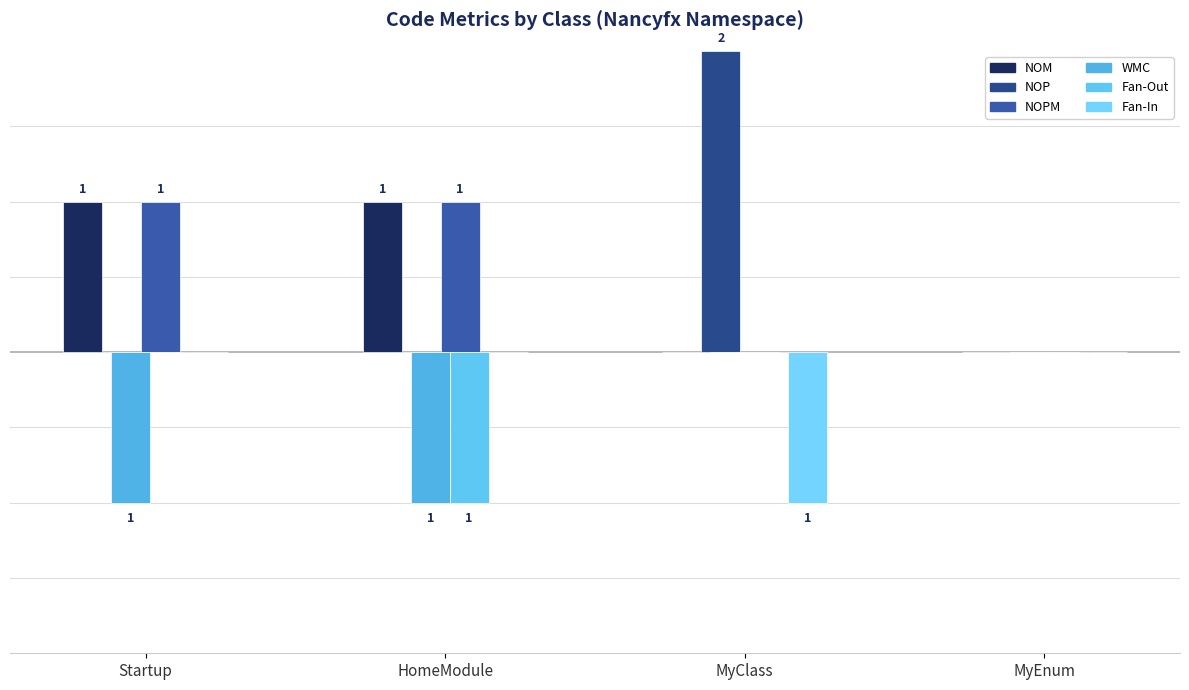

Reading left to right, transcribe all the data shown in this chart.

NOM: 1	1	0	0
NOP: 0	0	2	0
NOPM: 1	1	0	0
WMC: -1	-1	0	0
Fan-Out: 0	-1	0	0
Fan-In: 0	0	-1	0